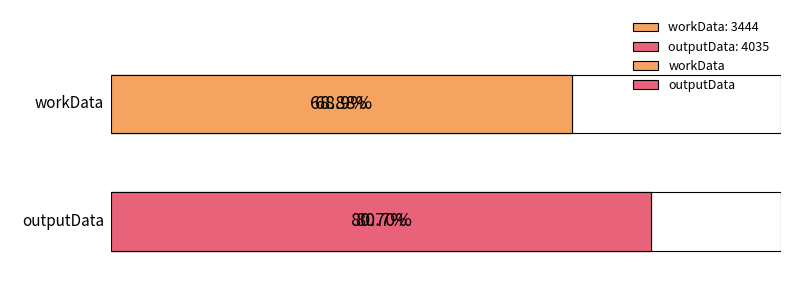

What is the change in value from workData to outputData?

+591